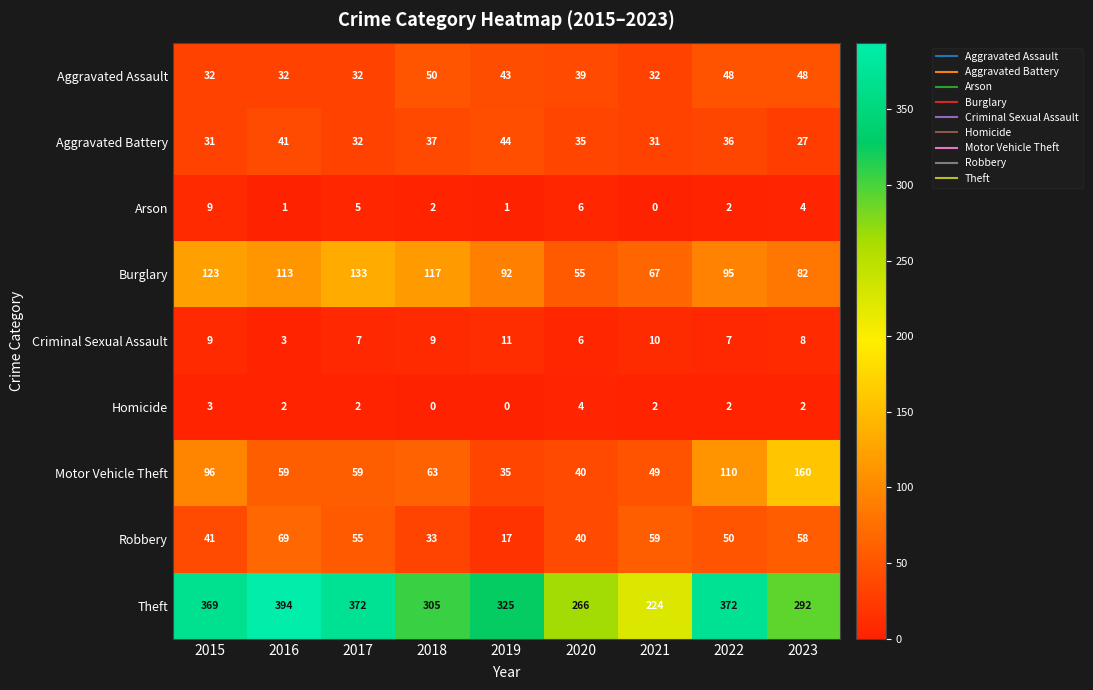

How many series are shown in this chart?

9